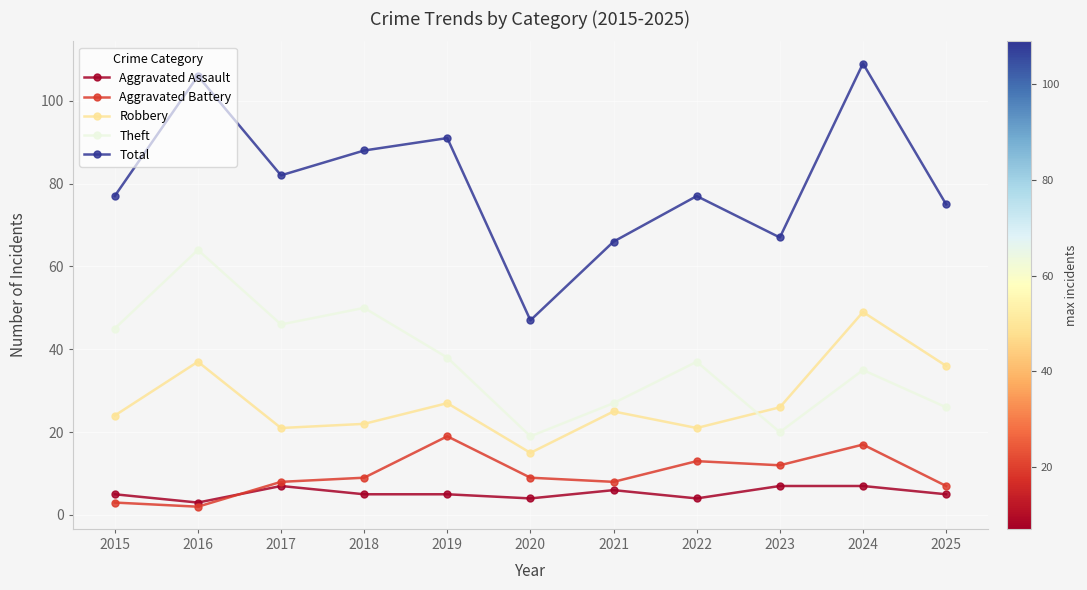

The value of Total at 2016 is 106. True or false?

True